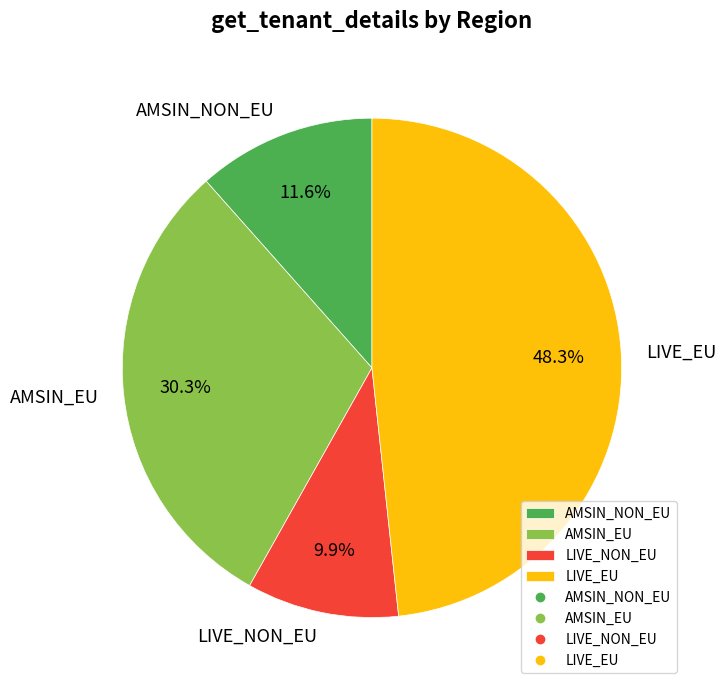

To the nearest percent, what percentage of the pie is LIVE_EU?

48%